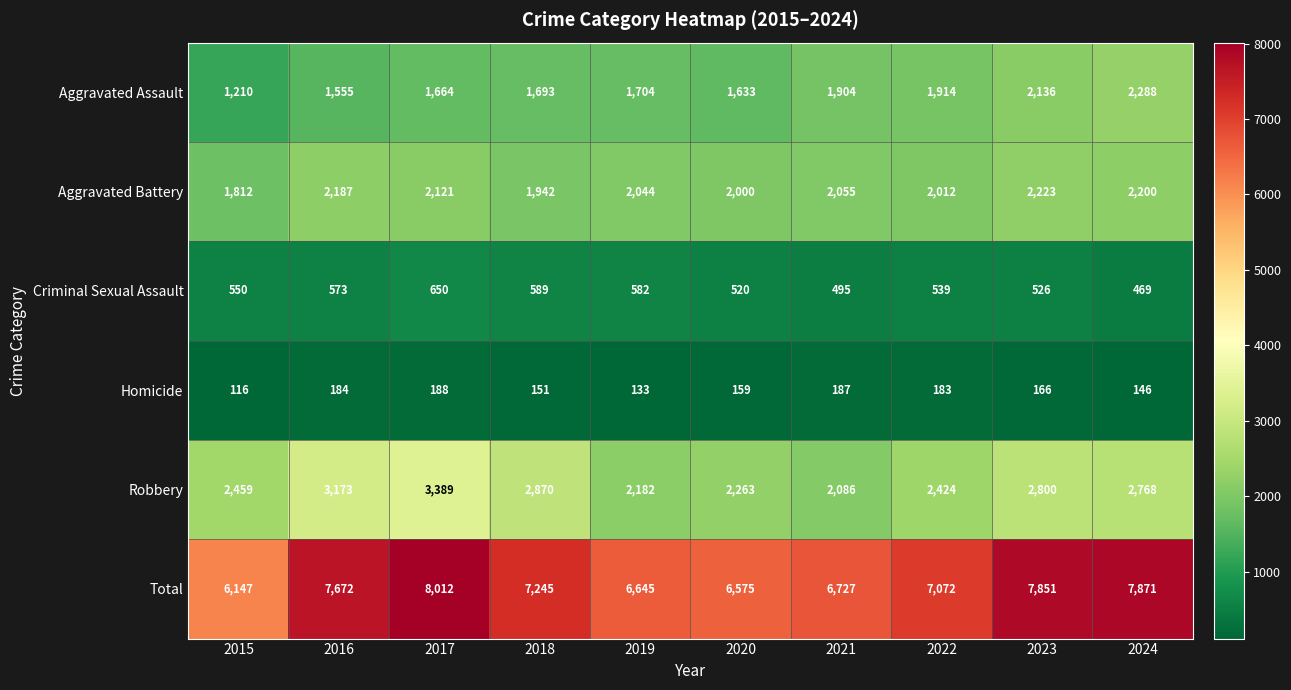

The value of Aggravated Assault at 2023 is 1142. True or false?

False